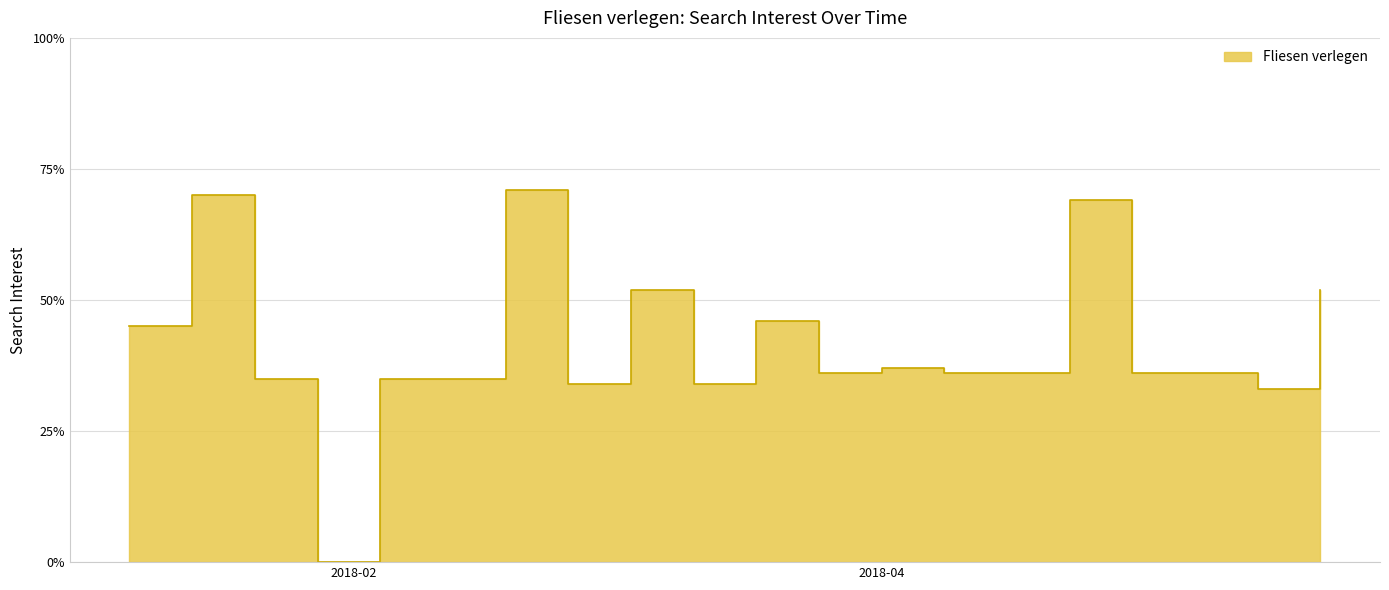

True or false: the data shows 36 at 2018-05-06.

True